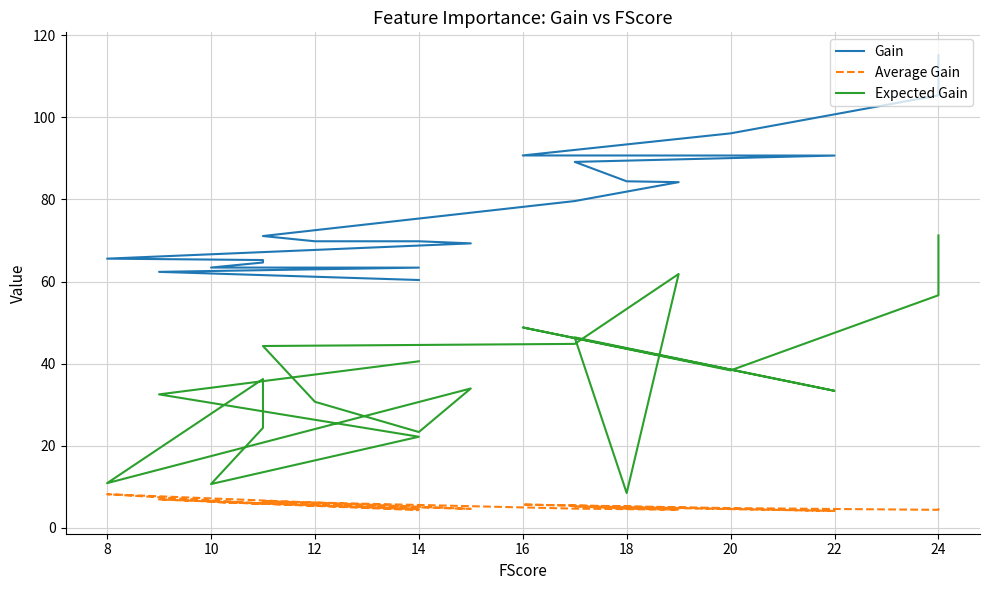

What is the difference between the maximum and minimum values in the Gain series?

54.8